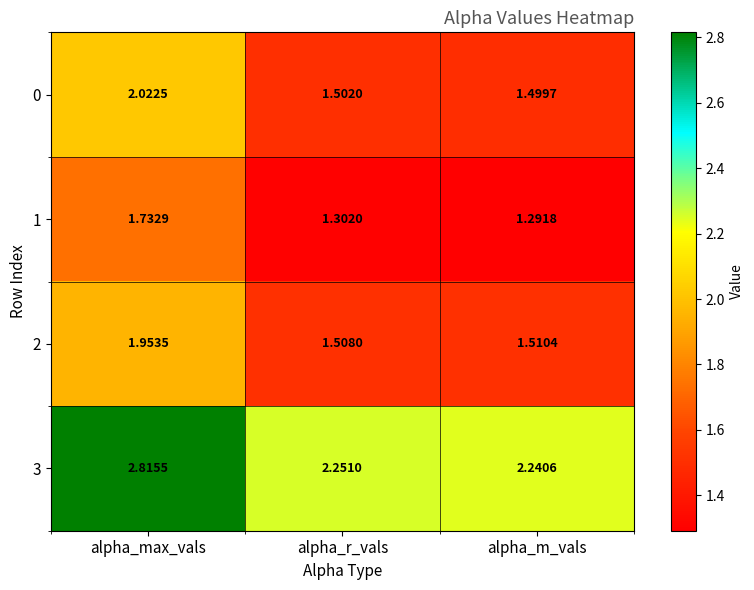

What is the difference between the highest and lowest values at alpha_r_vals?

0.9